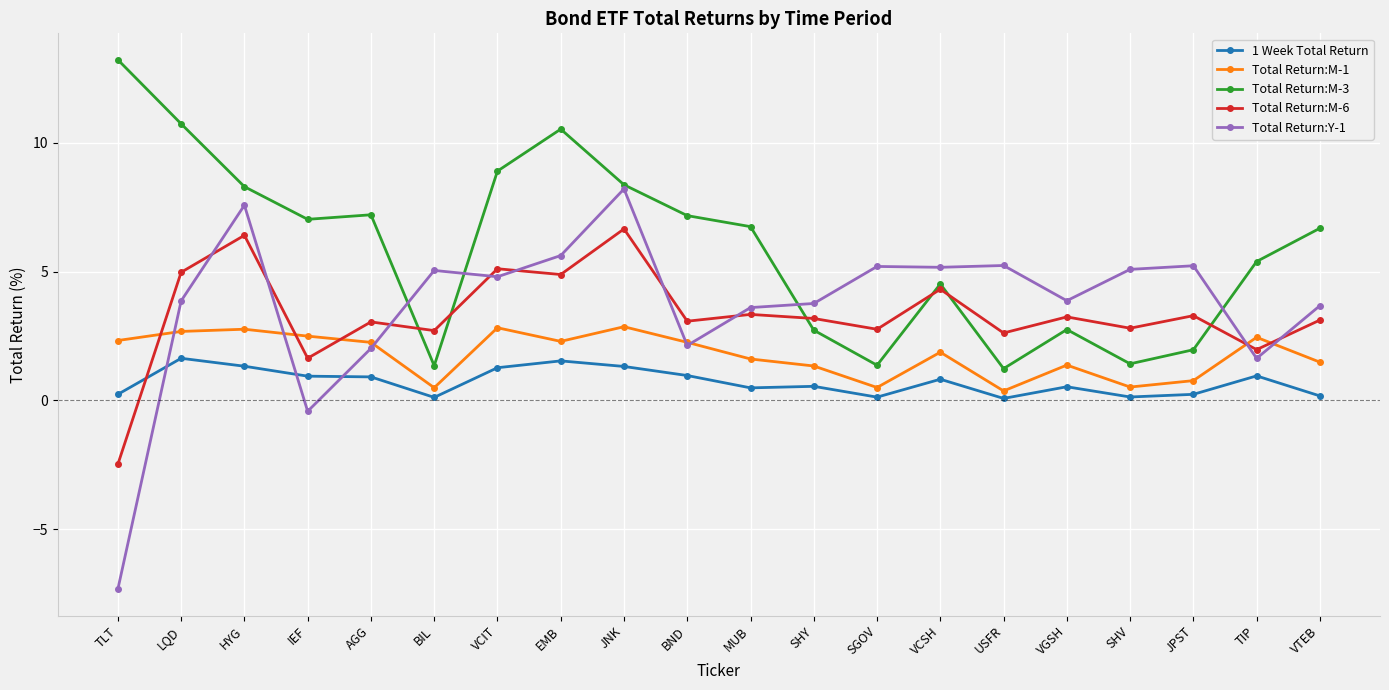

Does the chart have visible grid lines?

Yes